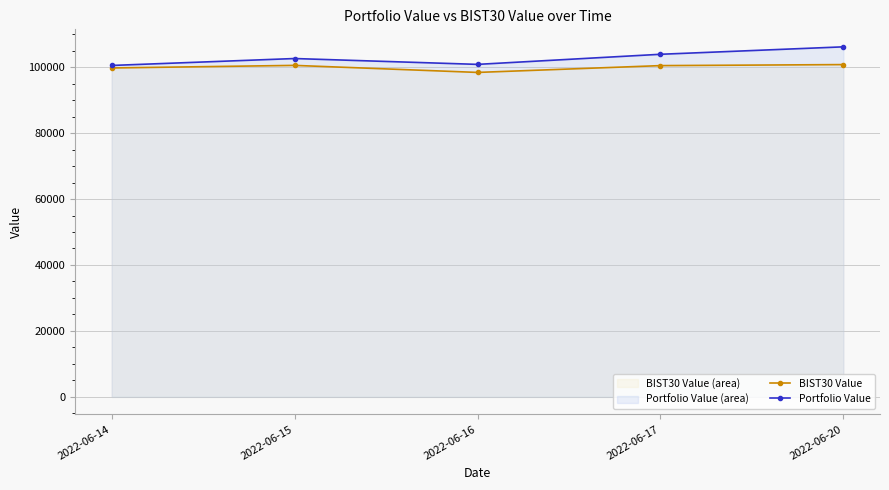

At which category is the sum across all series the highest?

2022-06-20